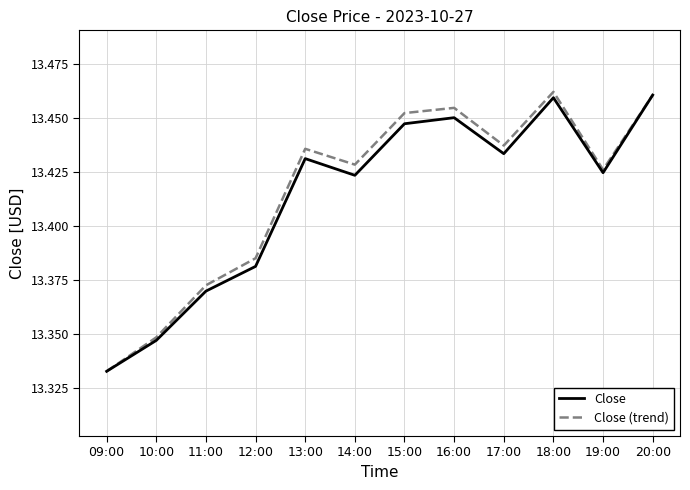

At which label is Close (trend) closest to 13?

09:00